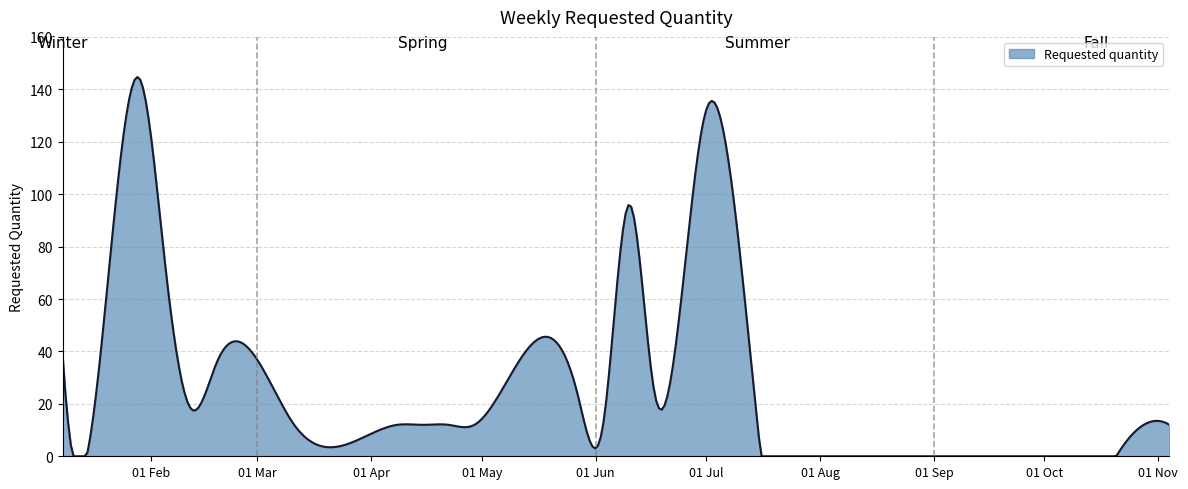

What is the difference between the maximum and minimum values?

144.7